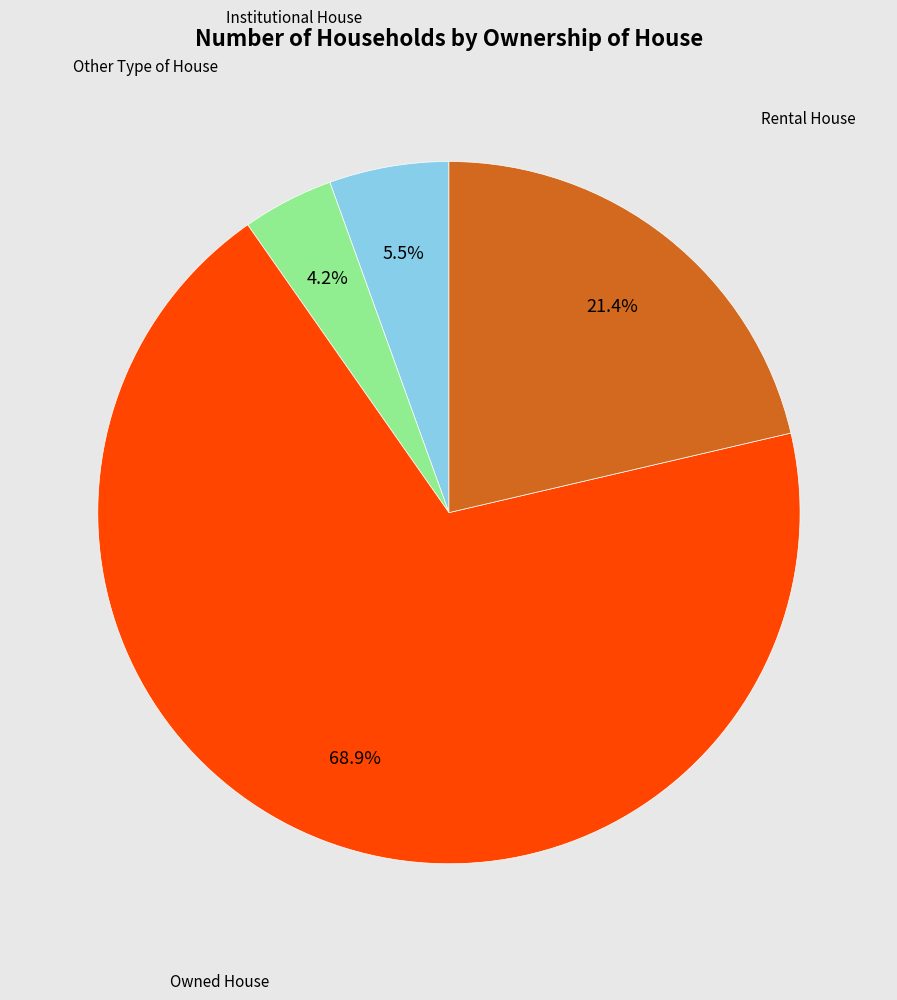

Which category has the smallest portion of the pie?

Other Type of House